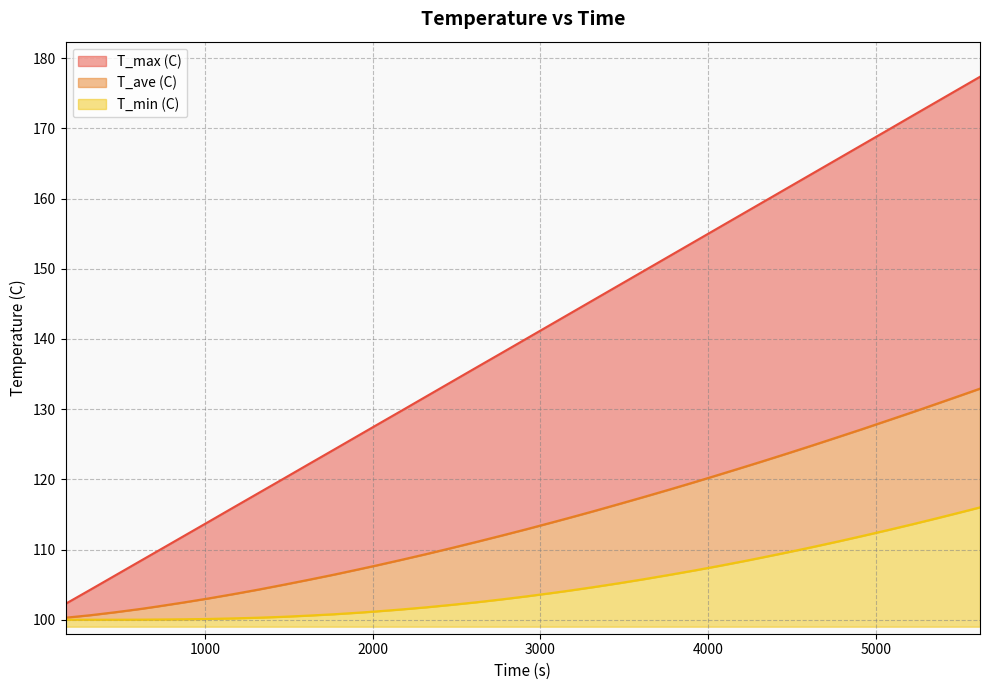

What is the sum of the T_min (C) values at 2620.0 and 3070.0?

206.3